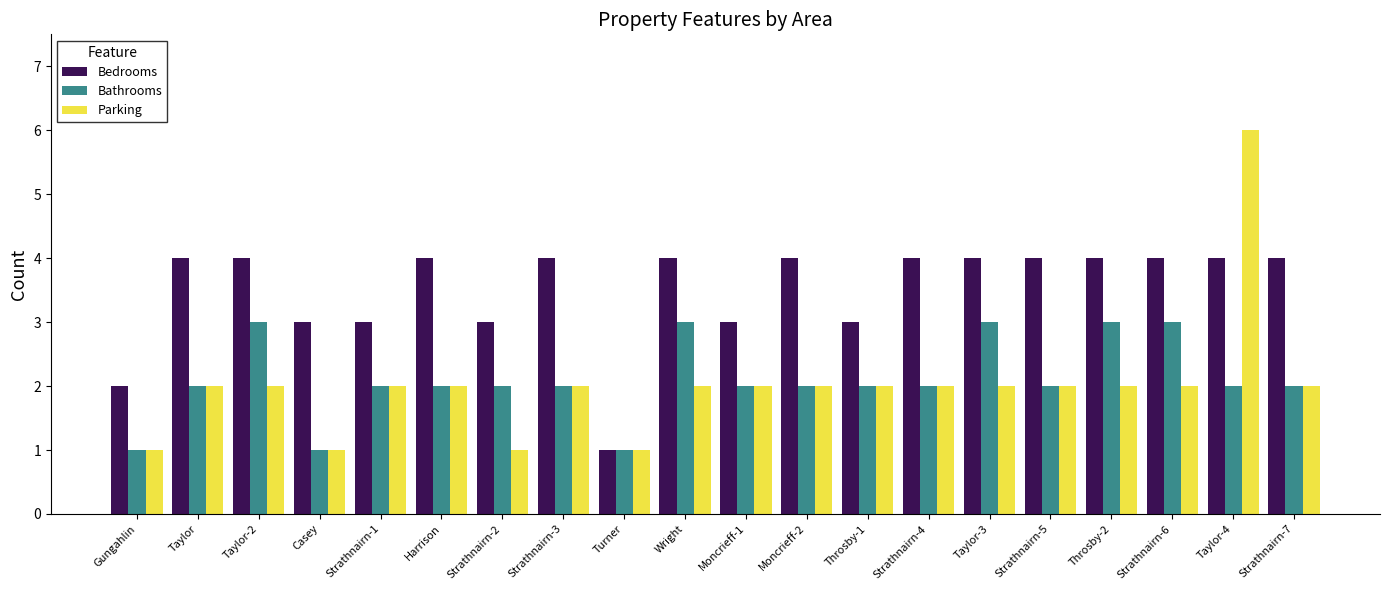

The Bathrooms series shows 2 at Strathnairn-5. True or false?

True